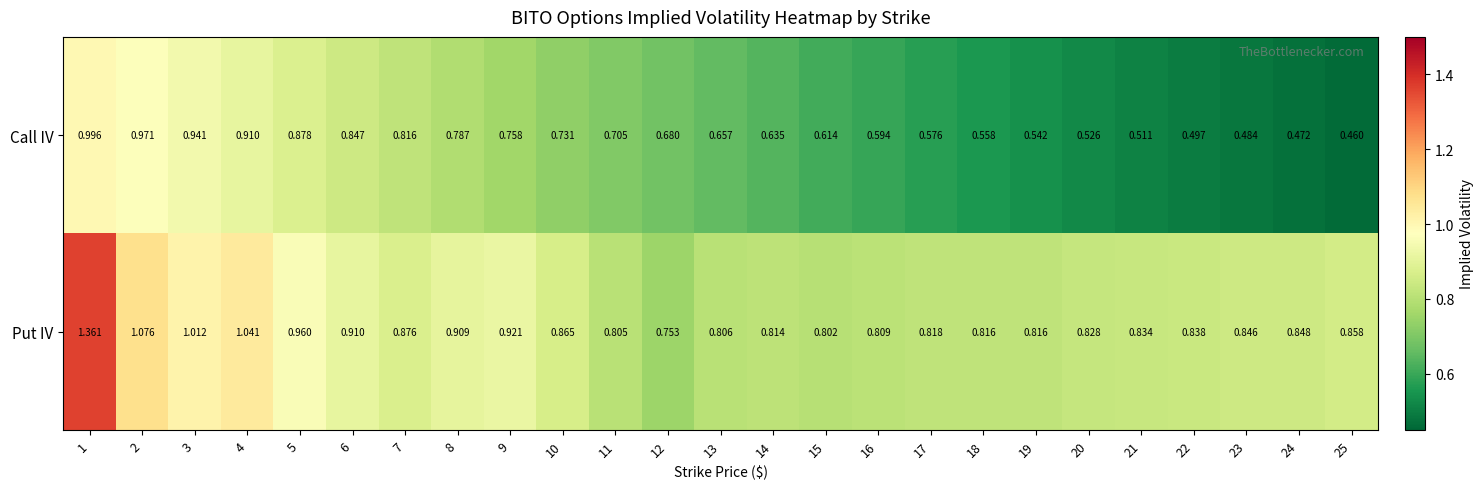

Is the value of Put IV at 9 greater than the value of Call IV at 4?

Yes